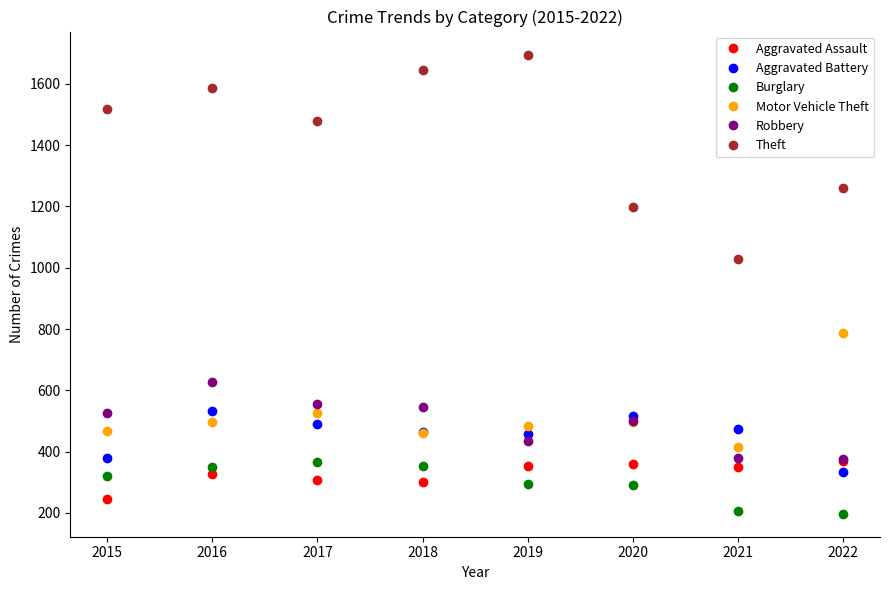

At how many categories does at least one series exceed 537?

8